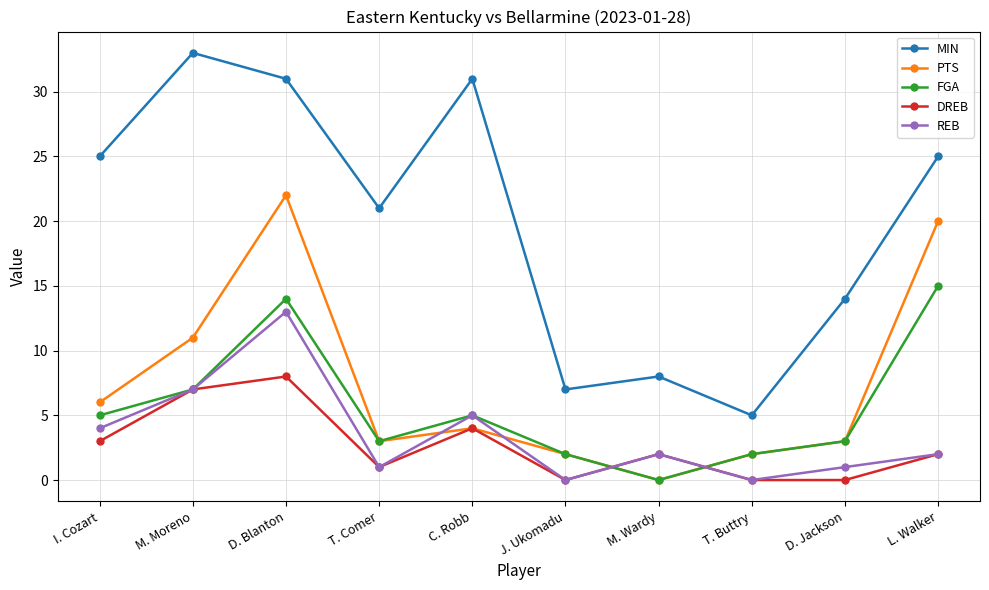

What are all the series names shown in the legend?

MIN, PTS, FGA, DREB, REB